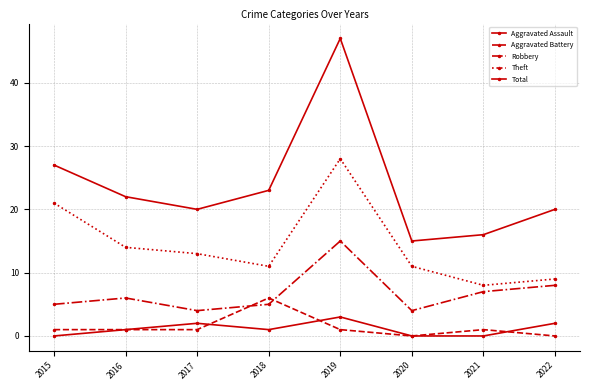

List the series in order of their peak value, lowest first.

Aggravated Assault, Aggravated Battery, Robbery, Theft, Total